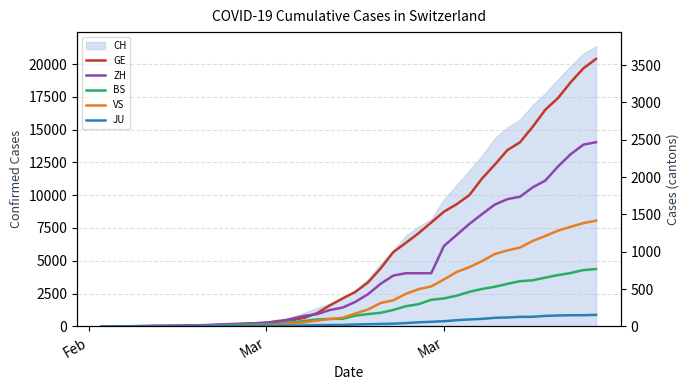

What is the average value of the BS series?

246